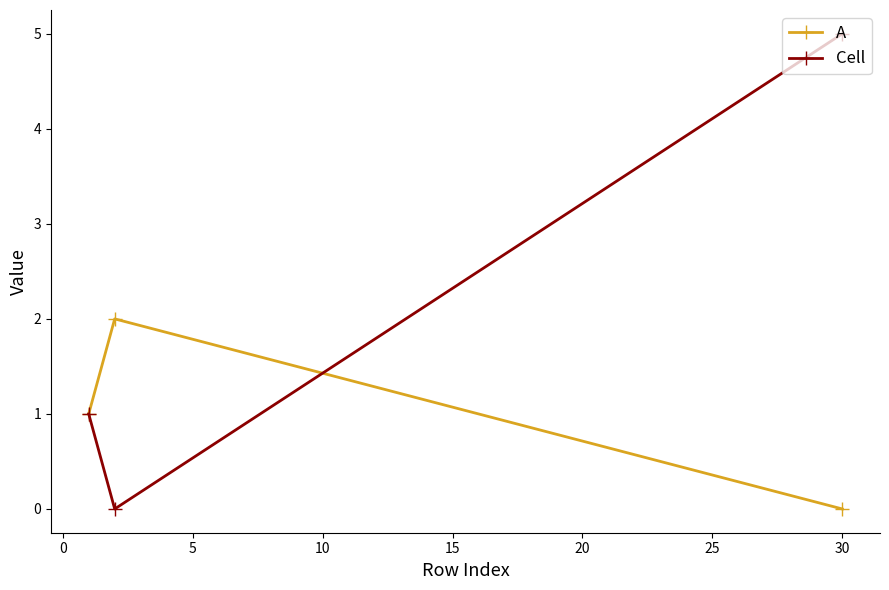

What is the difference between the maximum and minimum values in the Cell series?

5